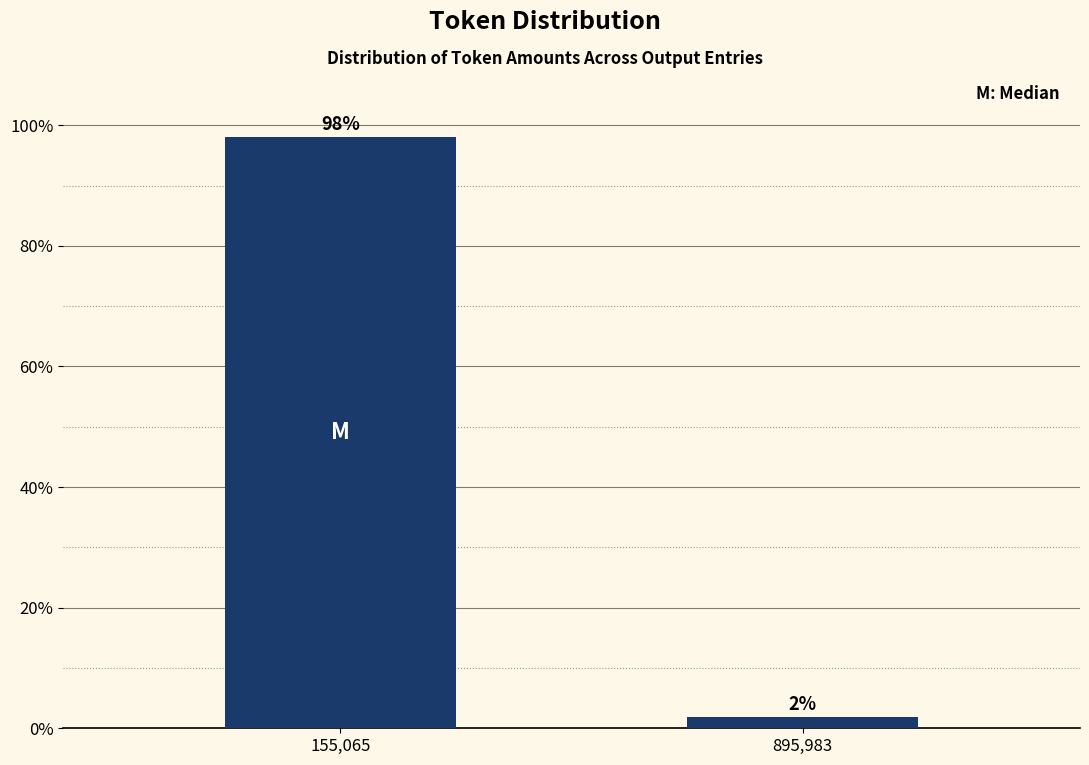

What is the label of the 1st bar from the right?

895,983